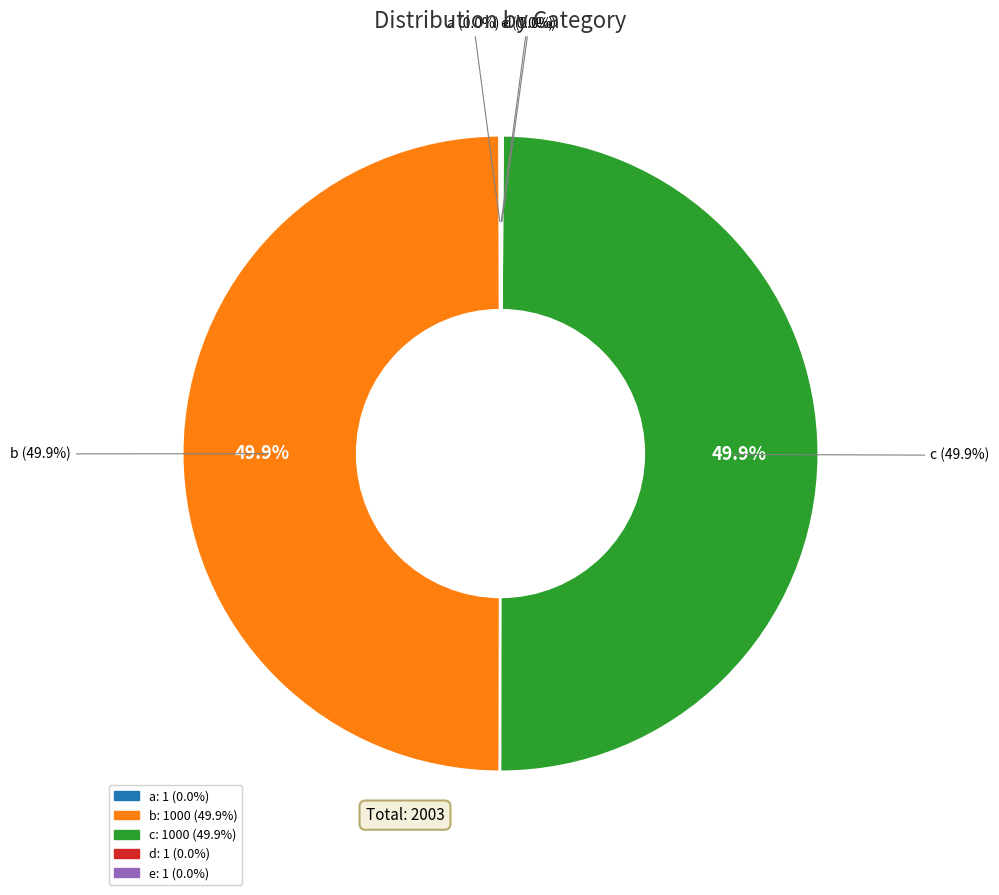

Is the sum of d and c greater than half?

No